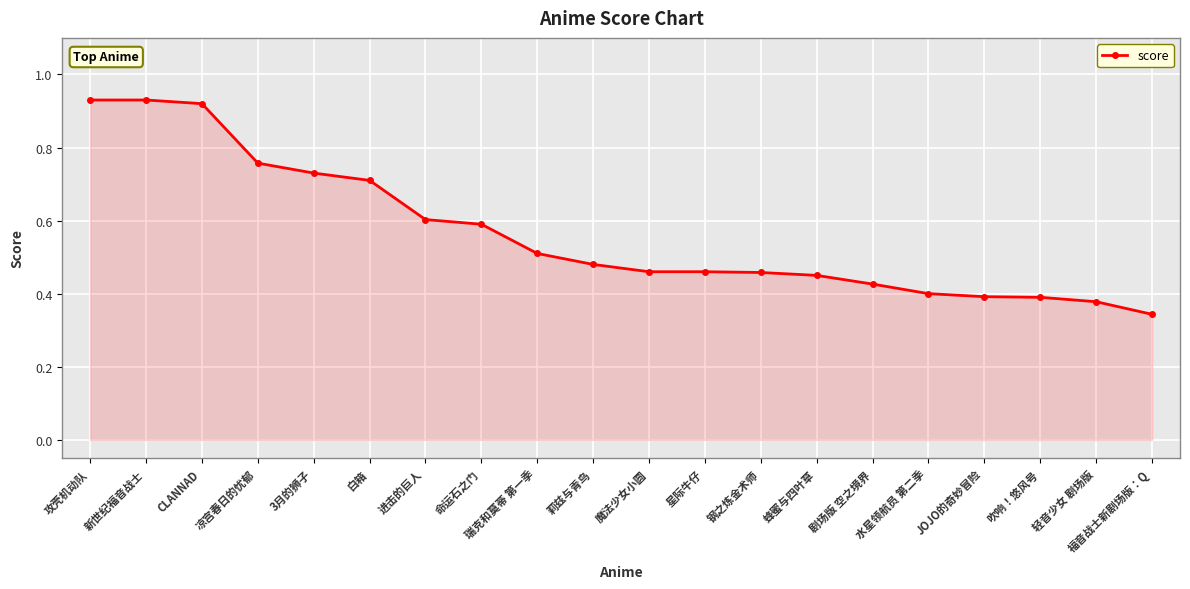

What is the change in value from 新世纪福音战士 to 凉宫春日的忧郁?

-0.2